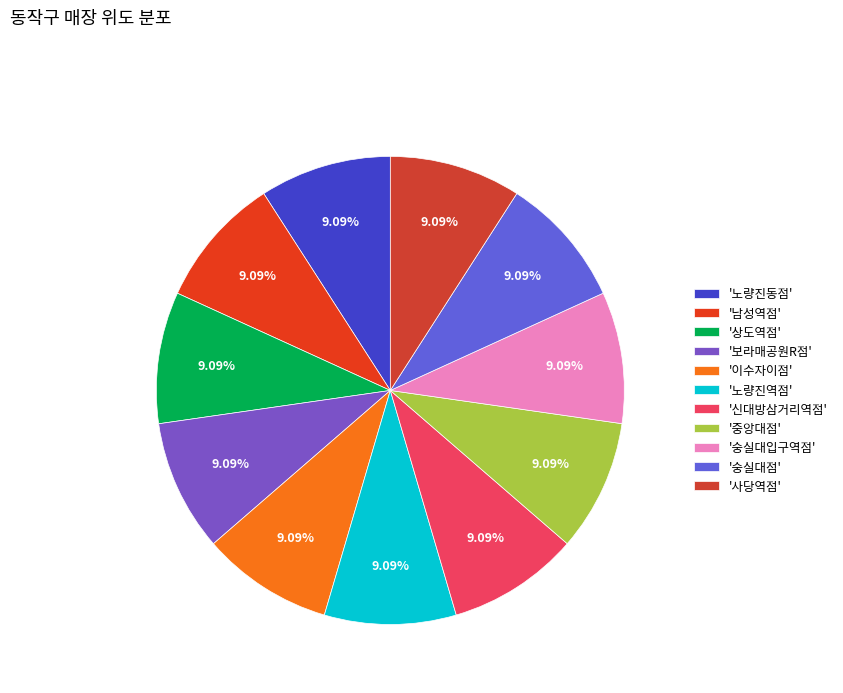

Which slice is the largest?

노량진역점